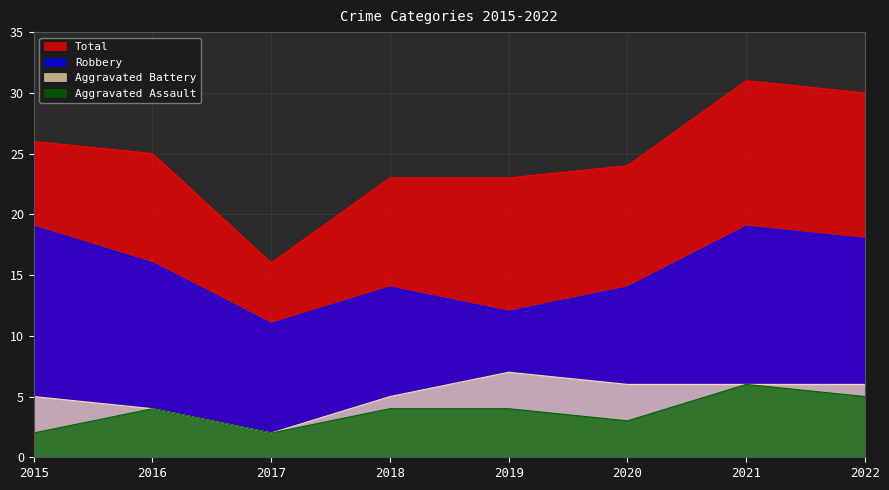

The Aggravated Battery series shows 7 at 2018. True or false?

False